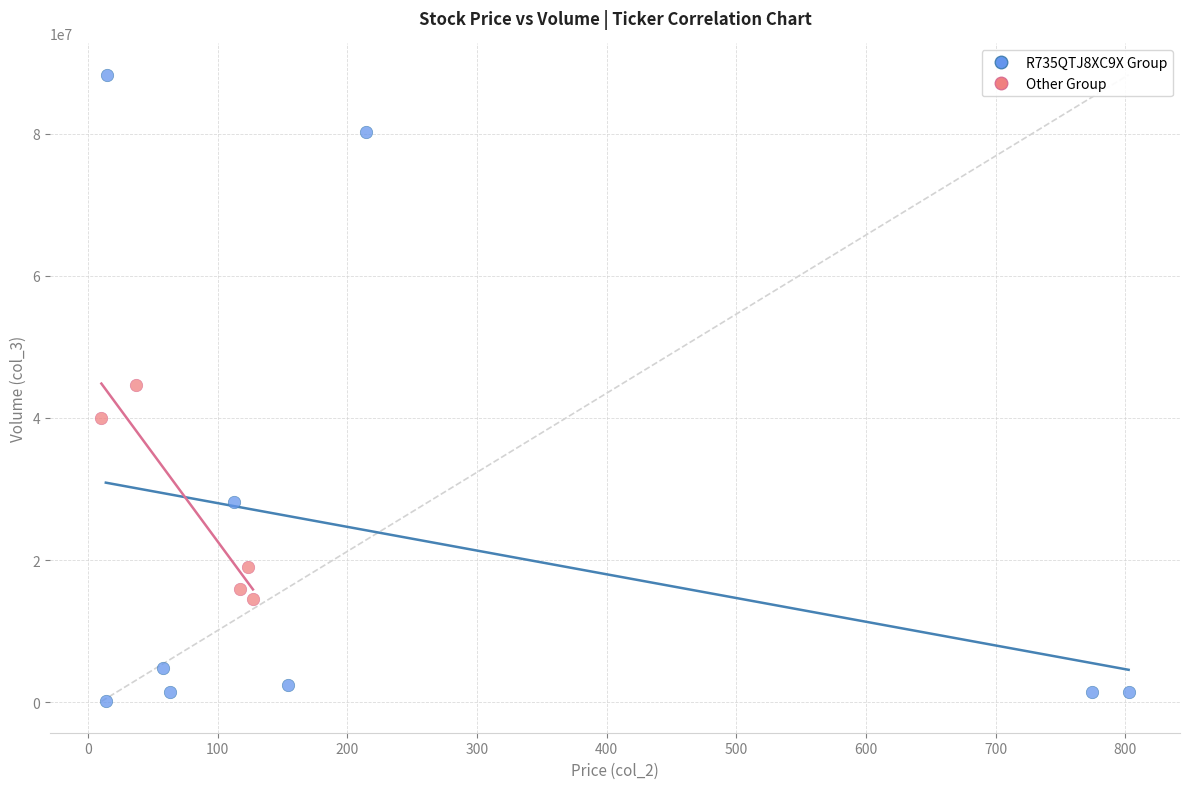

What are all the series names shown in the legend?

R735QTJ8XC9X Group, Other Group